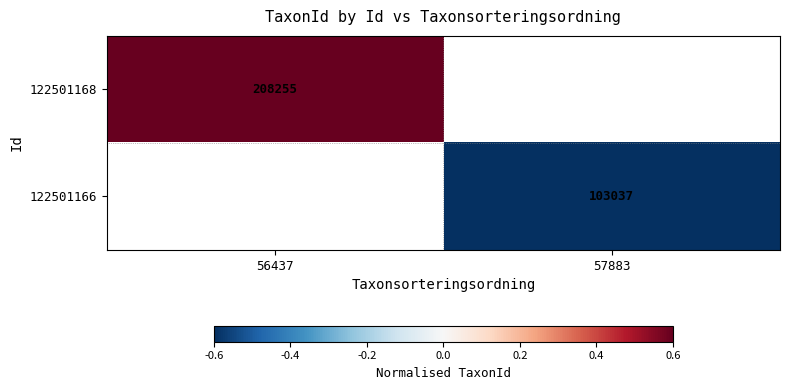

True or false: 122501168 has a value of 208255.0 at 56437.

True